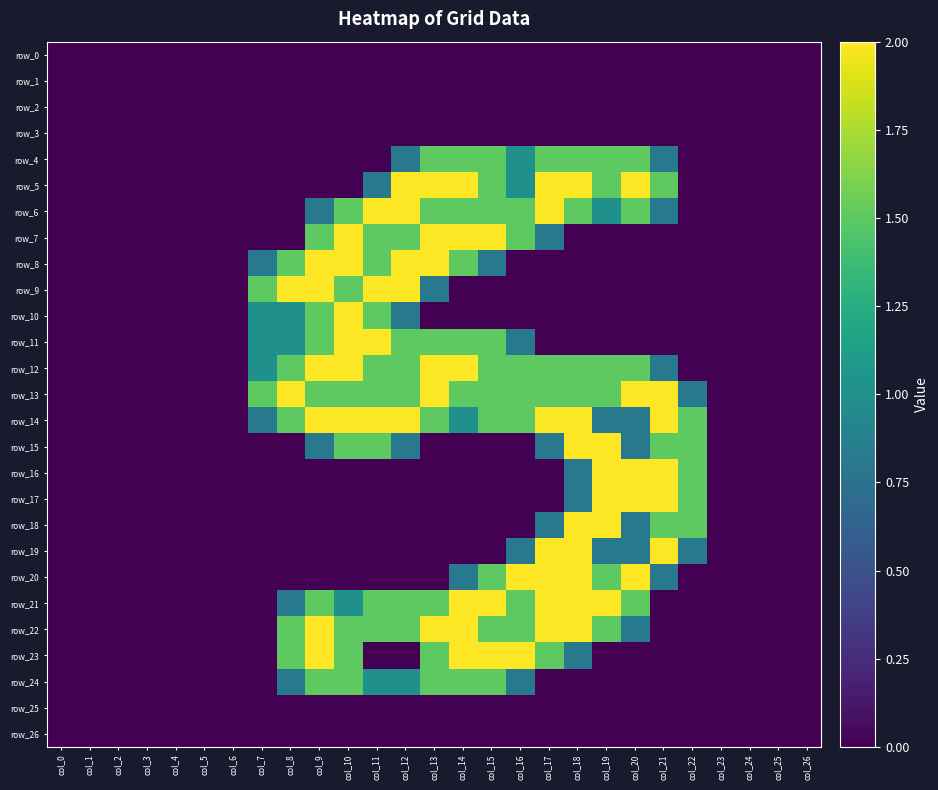

At which category is the sum across all series the highest?

col_18